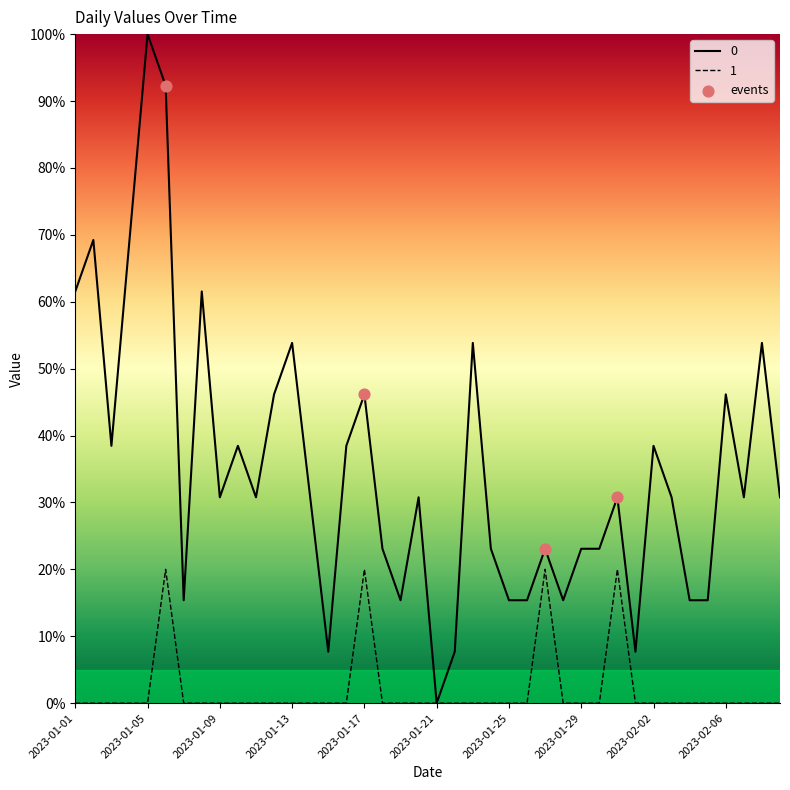

The value of 1 at 2023-01-13 is 8.9. True or false?

False